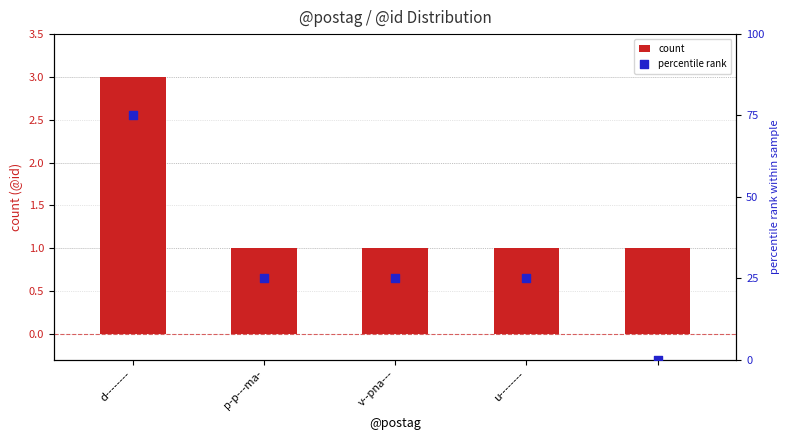

What are all the series names shown in the legend?

count, percentile rank